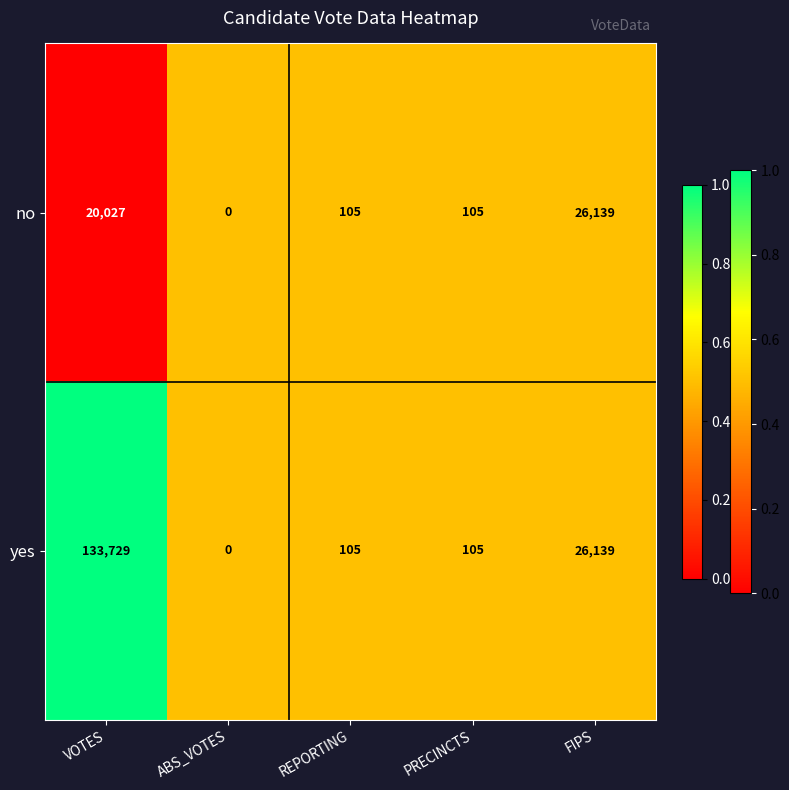

At which category is the sum across all series the highest?

VOTES